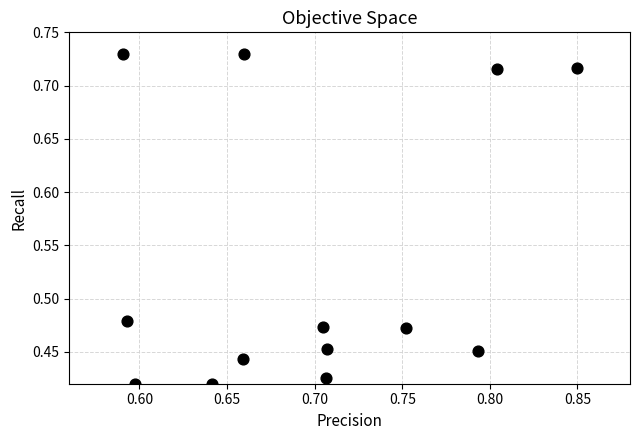

What is the range of X values (max minus min)?

0.3